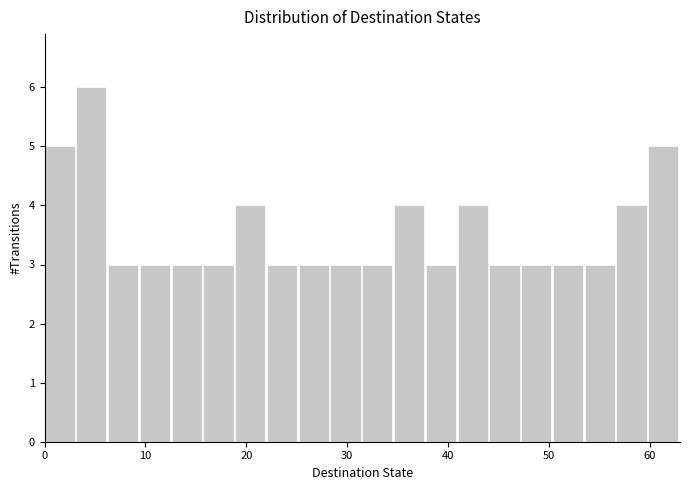

Read against the x-axis, roughly where is the centre of the tallest bar?

5